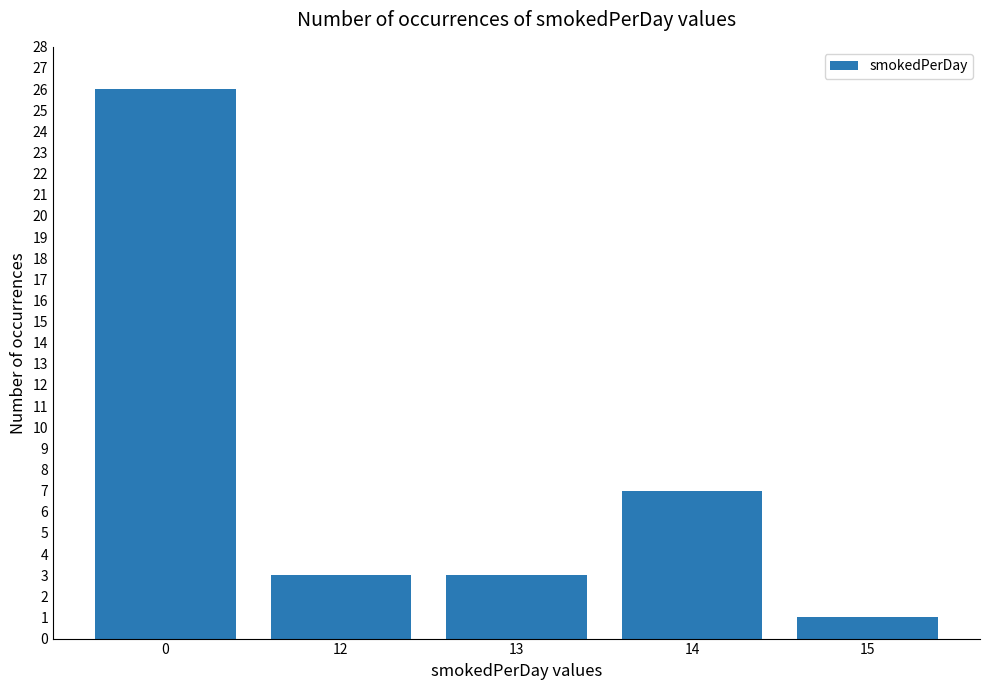

The chart shows a value of 7 at 14. True or false?

True